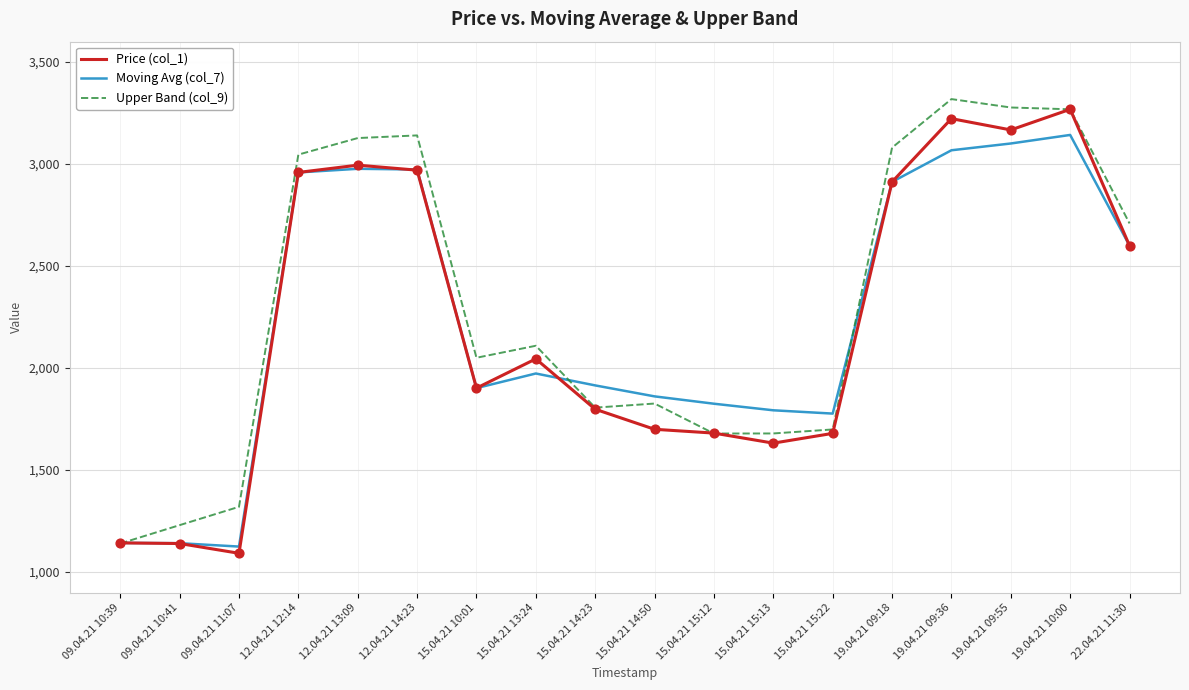

At how many categories does at least one series exceed 1571?

15